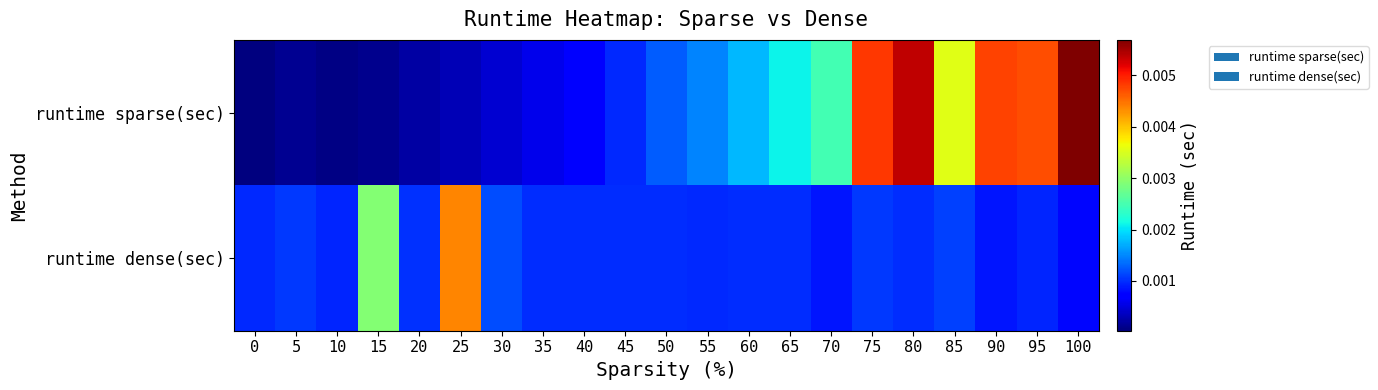

At how many categories does at least one series exceed 0?

21